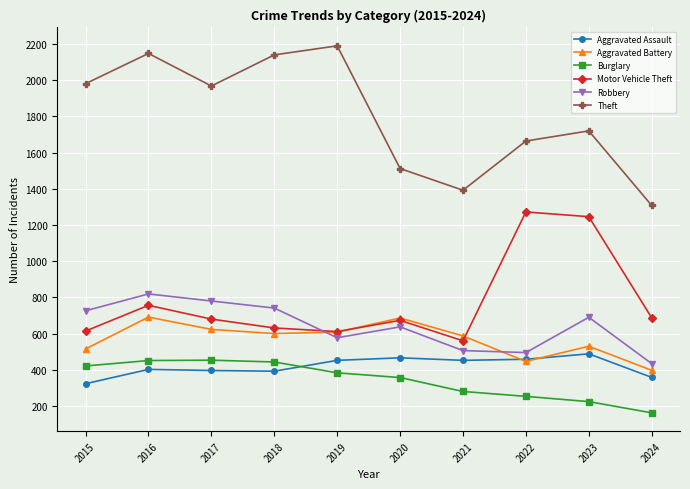

Between 2019 and 2021, which series saw the biggest shift?

Theft